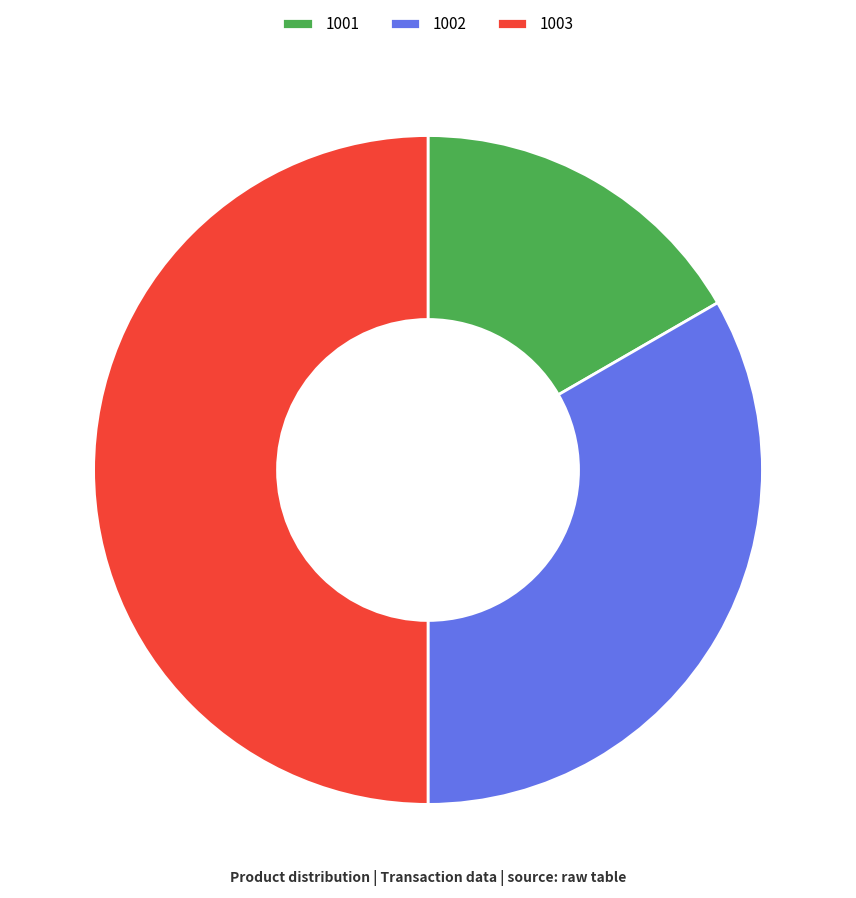

Which category has the biggest portion of the pie?

1003